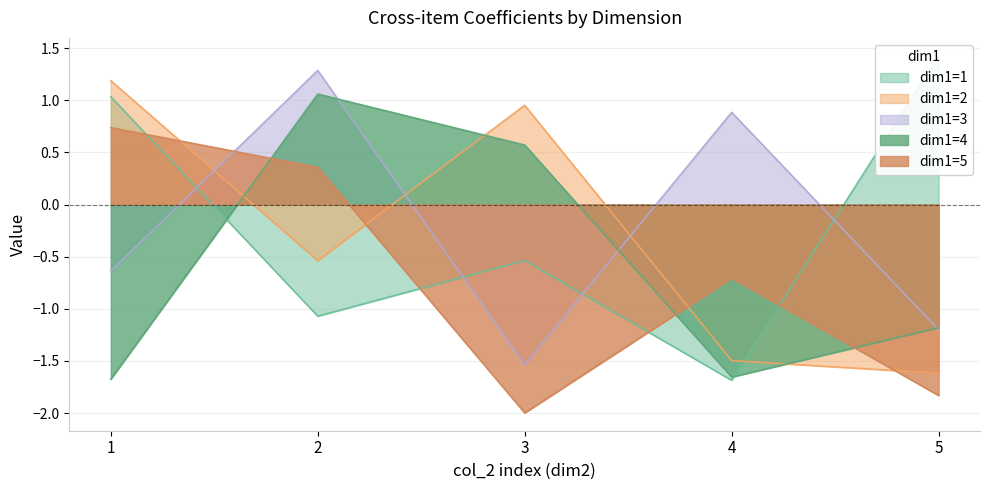

Reading left to right, what are all the values shown in this chart?

dim1=1: 1=1.0	2=-1.1	3=-0.5	4=-1.7	5=1.4
dim1=2: 1=1.2	2=-0.5	3=1.0	4=-1.5	5=-1.6
dim1=3: 1=-0.6	2=1.3	3=-1.5	4=0.9	5=-1.2
dim1=4: 1=-1.7	2=1.1	3=0.6	4=-1.7	5=-1.2
dim1=5: 1=0.7	2=0.4	3=-2.0	4=-0.7	5=-1.8